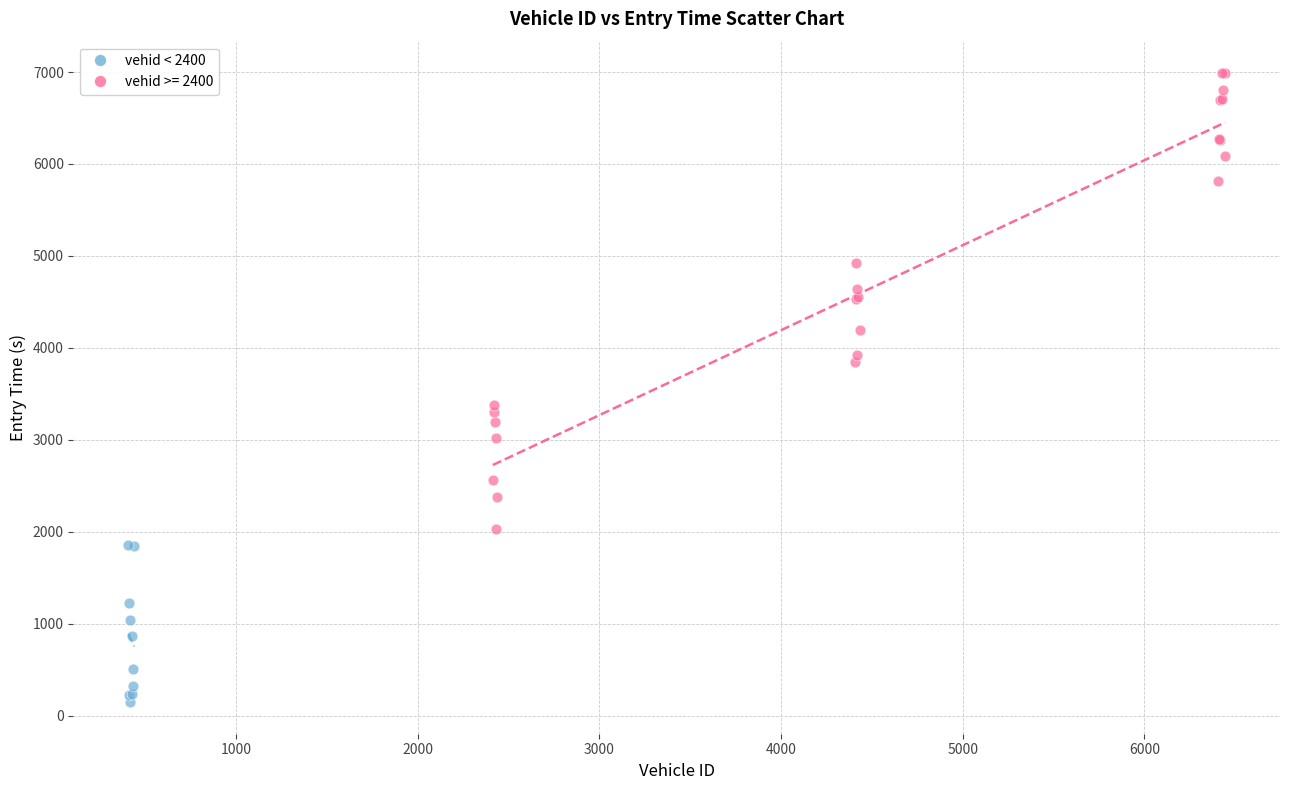

Which series has the widest spread of Y values?

vehid >= 2400